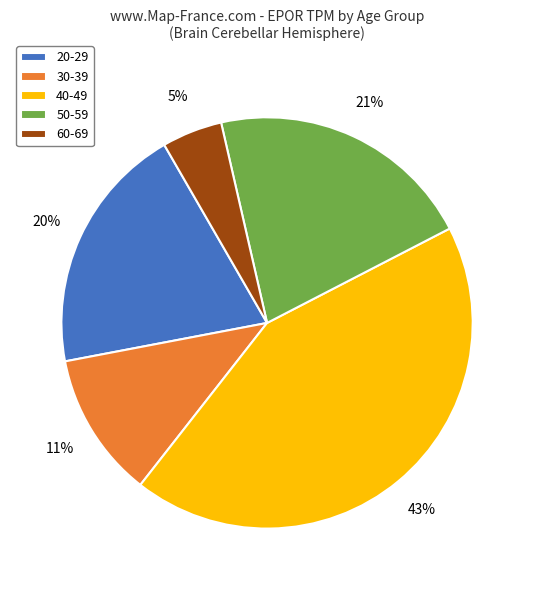

Rank the categories by value from highest to lowest.

40-49, 50-59, 20-29, 30-39, 60-69